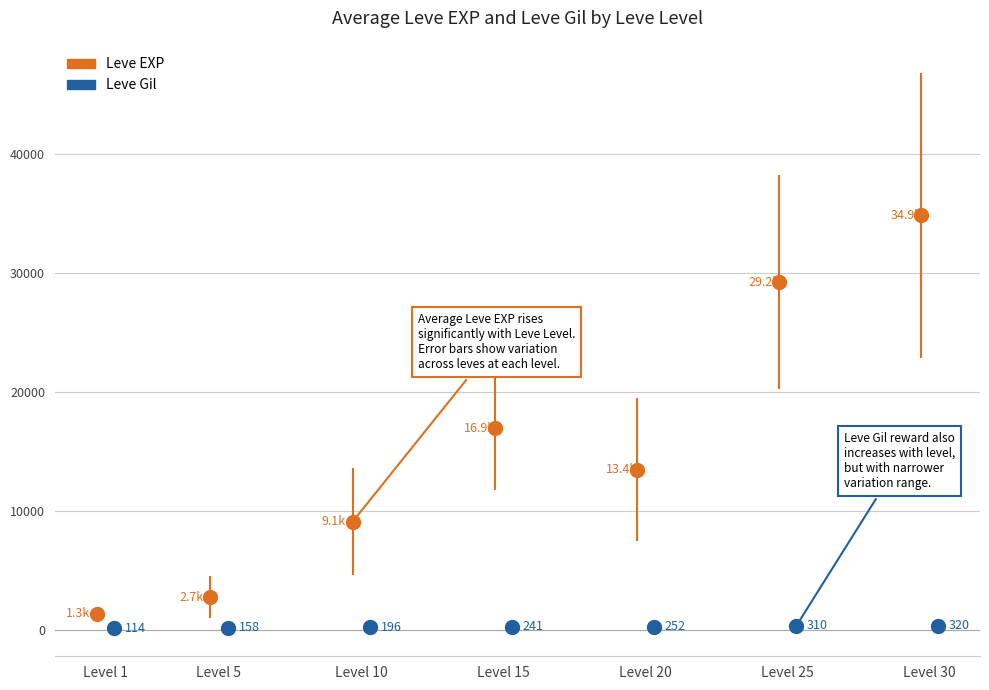

Does the chart display data point markers on the line(s)?

Yes